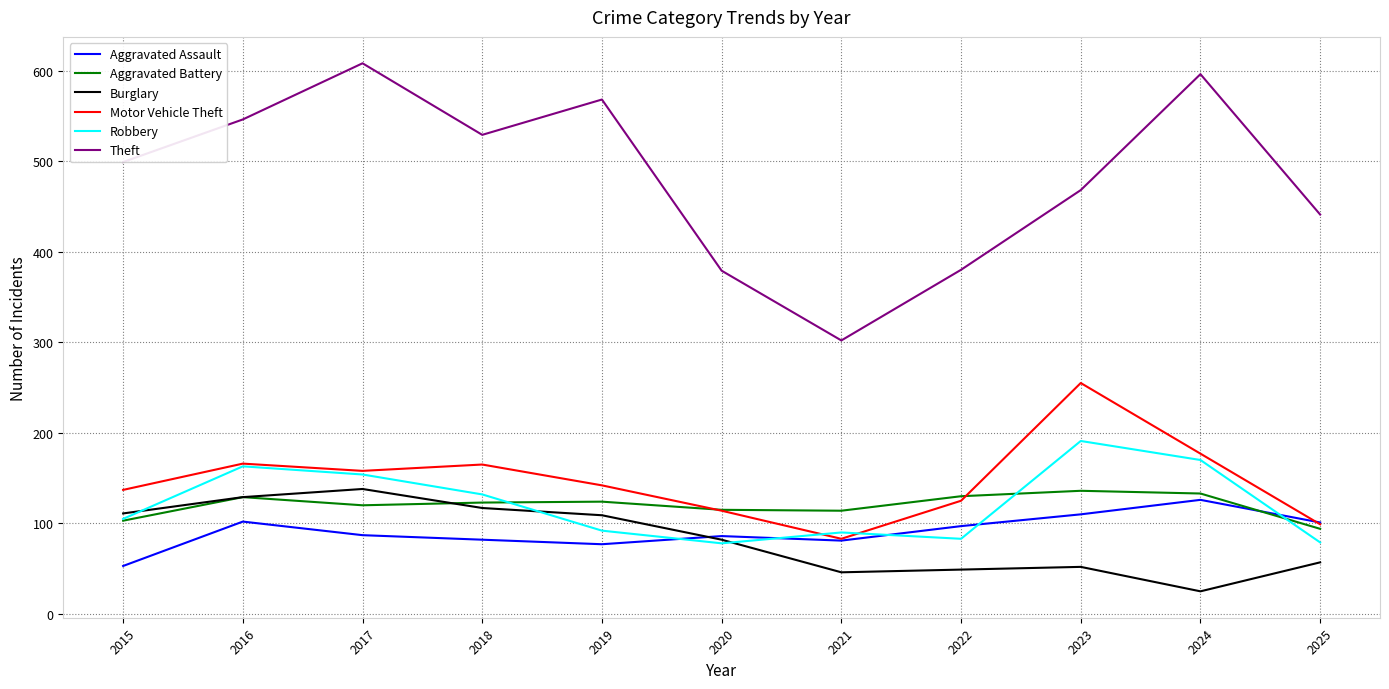

True or false: Motor Vehicle Theft and Theft cross at least once.

False